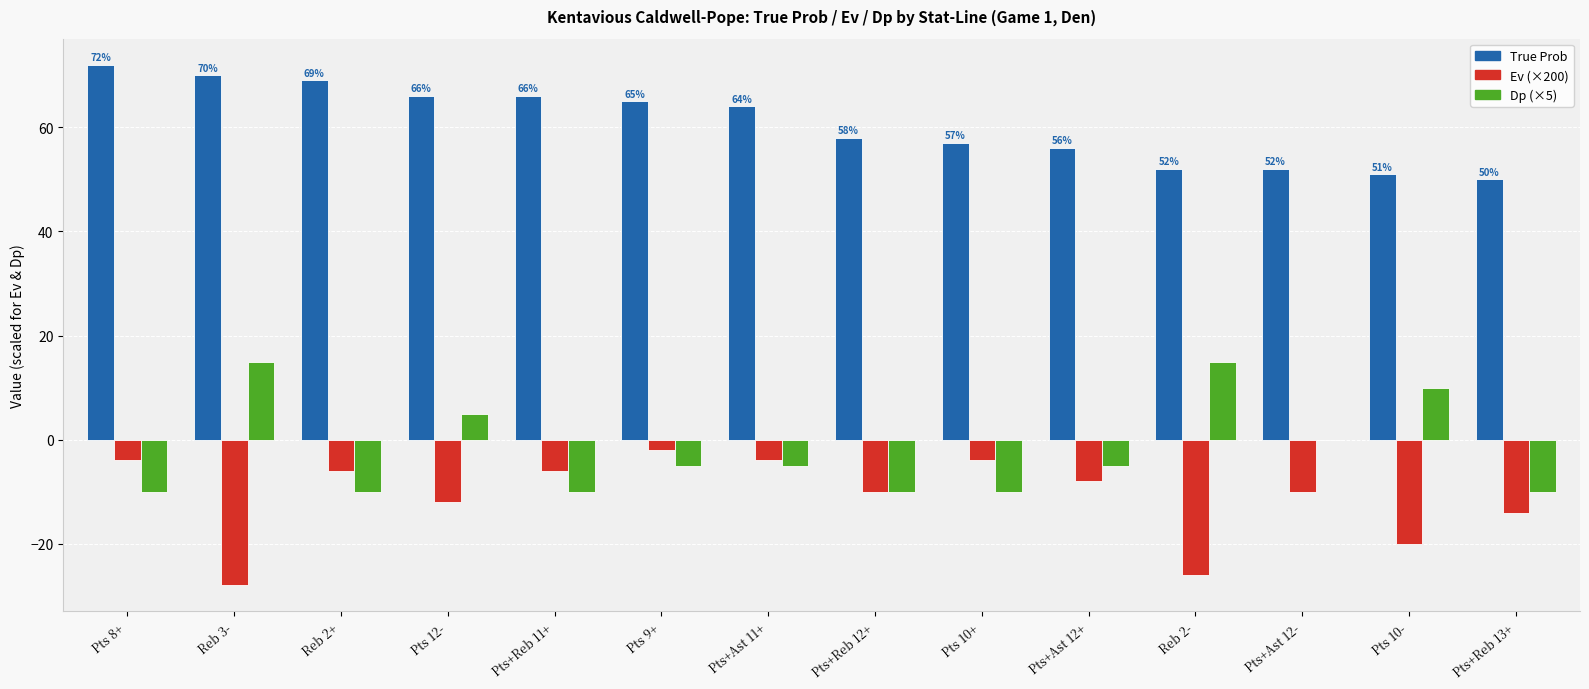

What is the maximum value for True Prob?

72.0